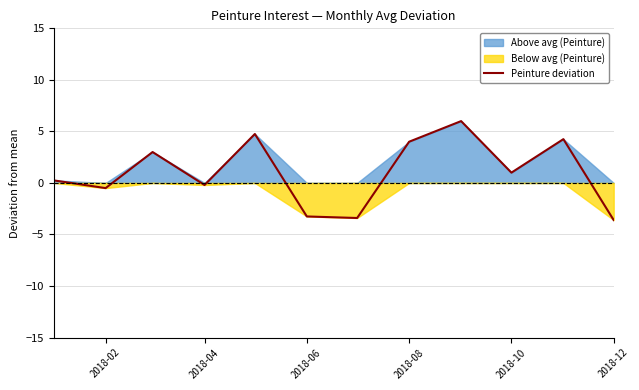

Is it true that Peinture deviation equals 4.0 at 2018-08?

True